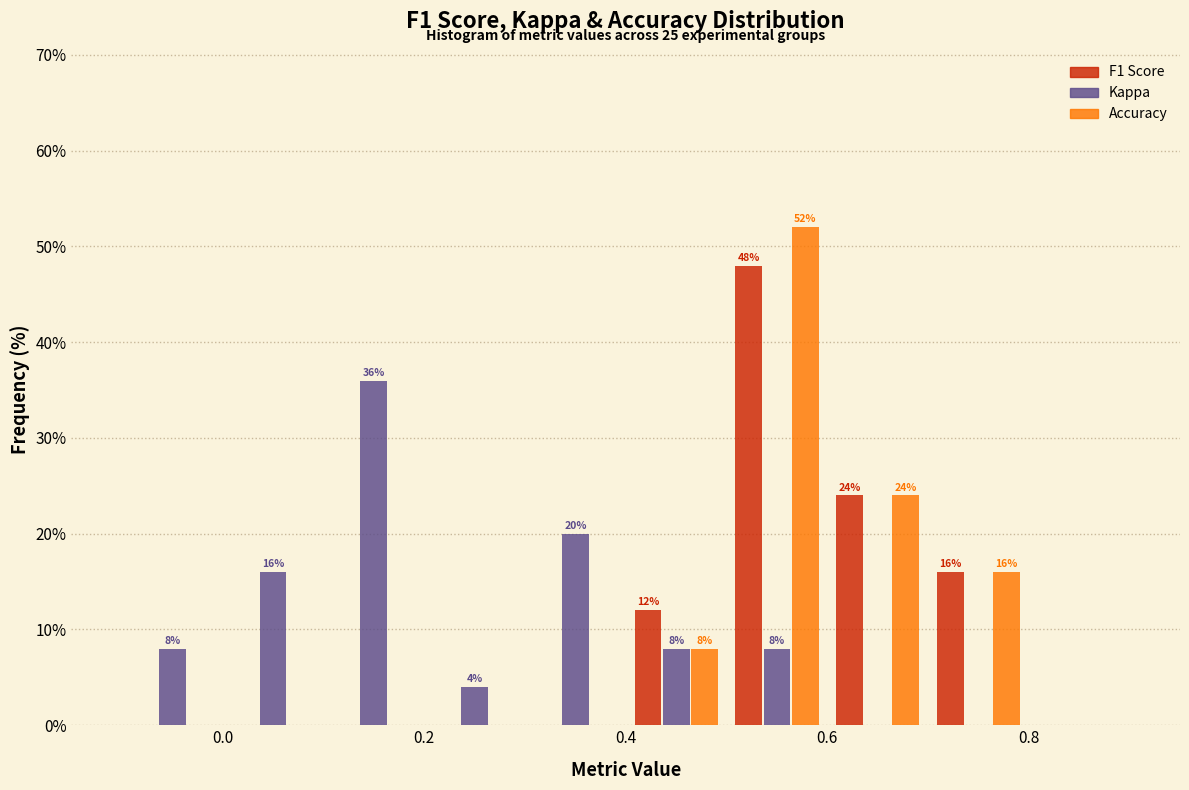

In the Kappa series, which range on the x-axis has the tallest bar?

0.1 to 0.2